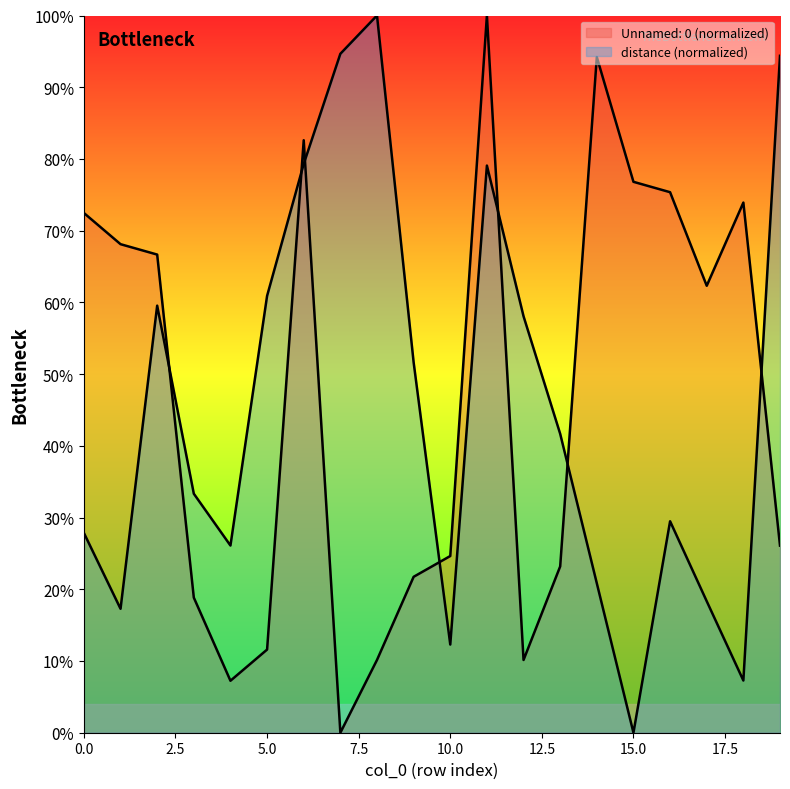

Between 5 and 6, which series saw the biggest shift?

Unnamed: 0